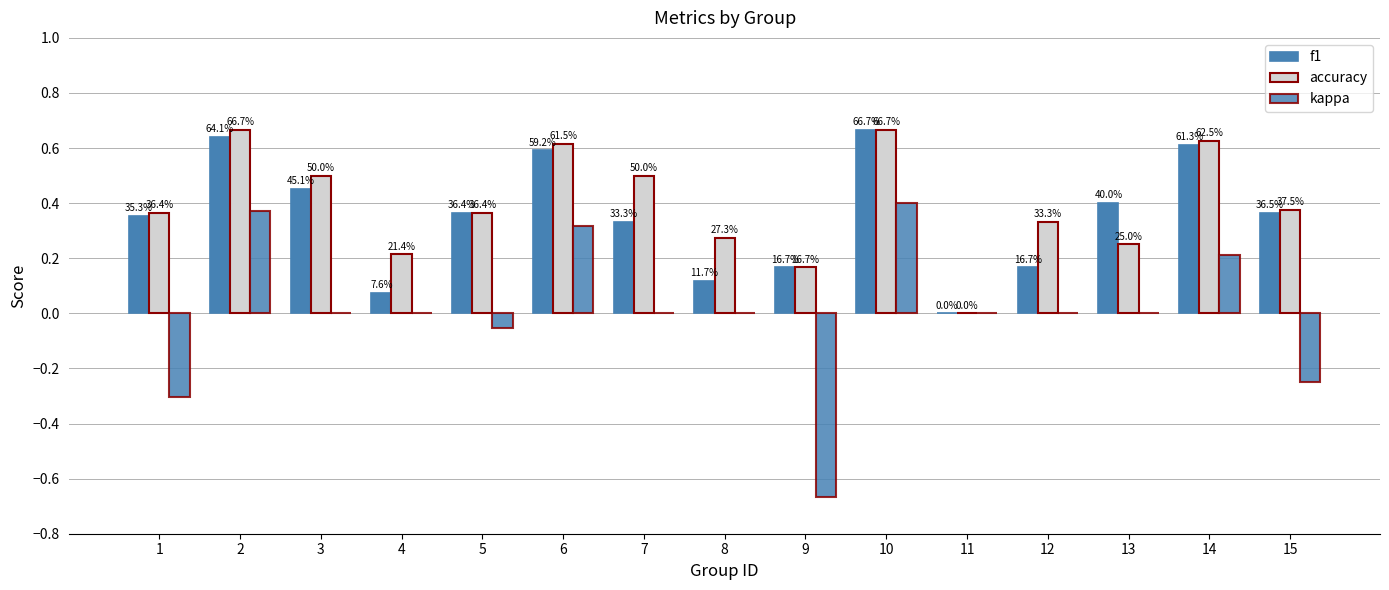

Are the bars grouped side by side (vs. stacked)?

Yes